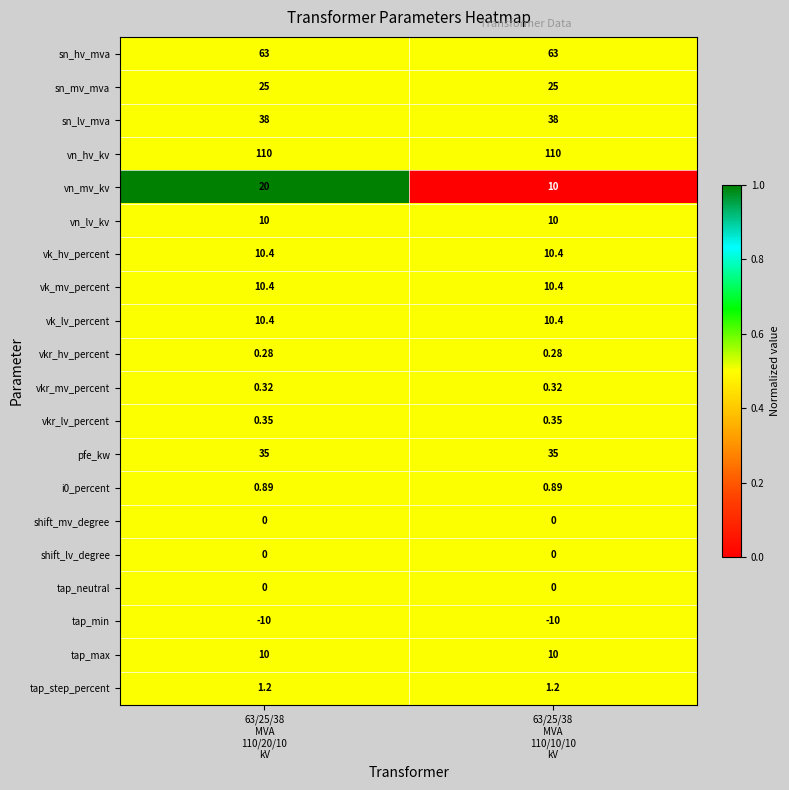

Which series has the largest range (max minus min)?

vn_mv_kv